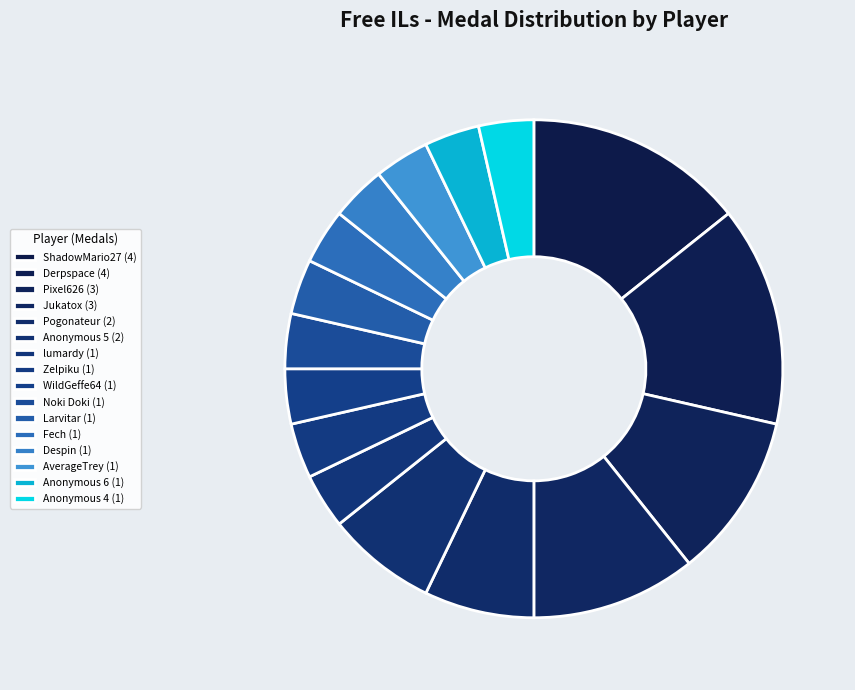

What is the smallest slice in the pie chart?

Fech